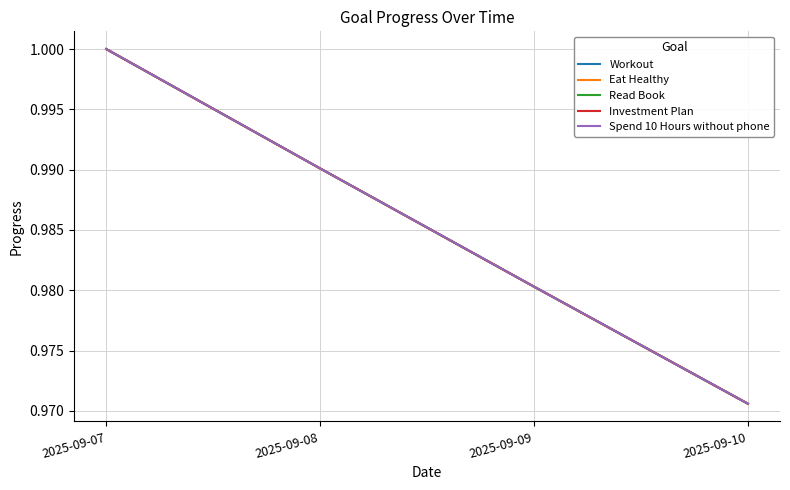

Rank the series by their maximum value, from highest to lowest.

Workout, Eat Healthy, Read Book, Investment Plan, Spend 10 Hours without phone